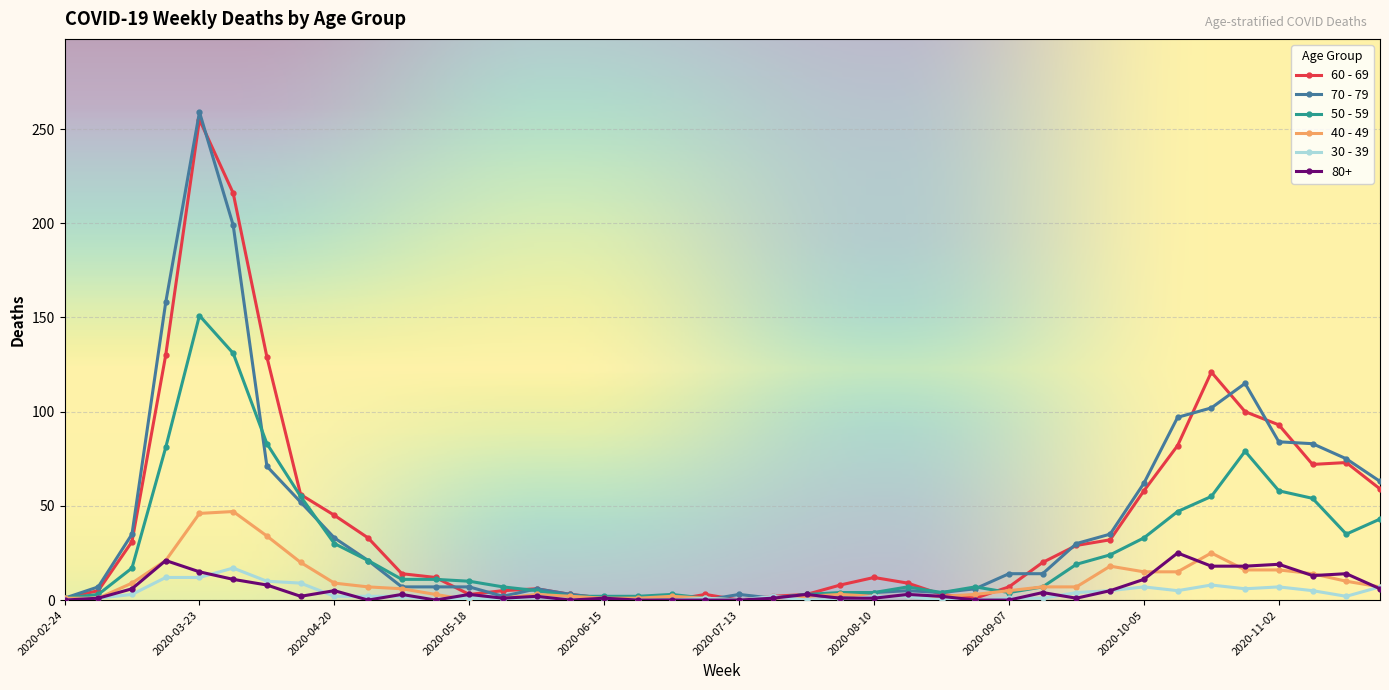

Which series has the widest spread of values?

70 - 79